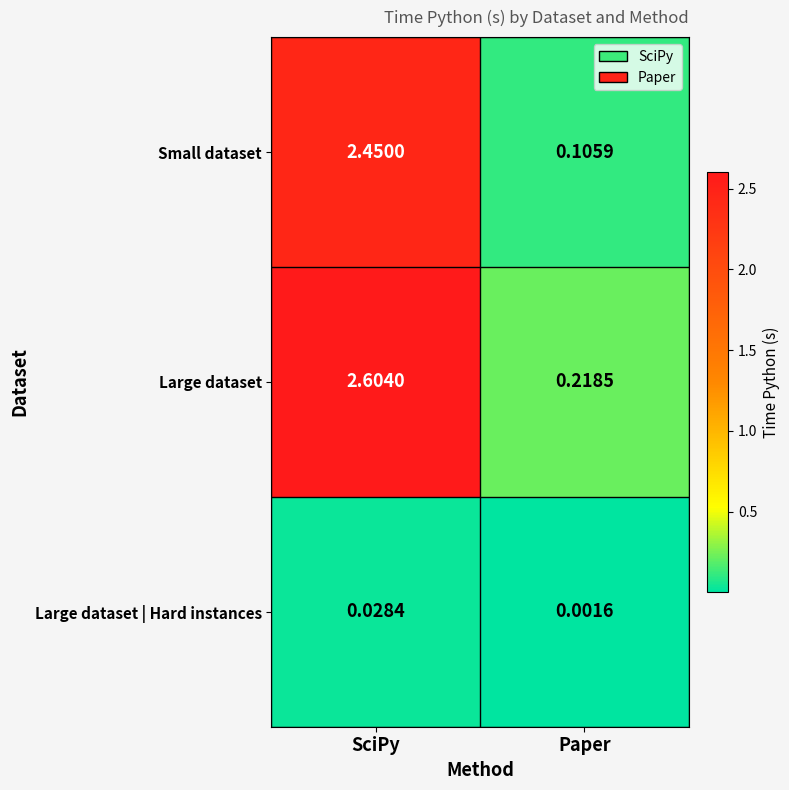

At which category is the sum across all series the highest?

SciPy